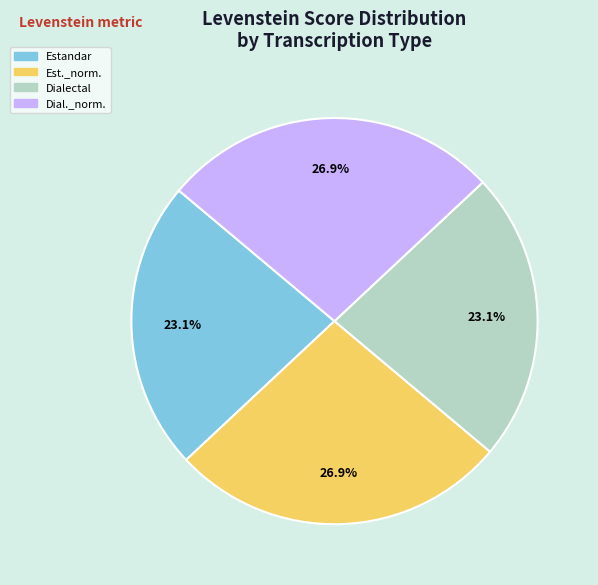

Does any single category account for the majority?

No